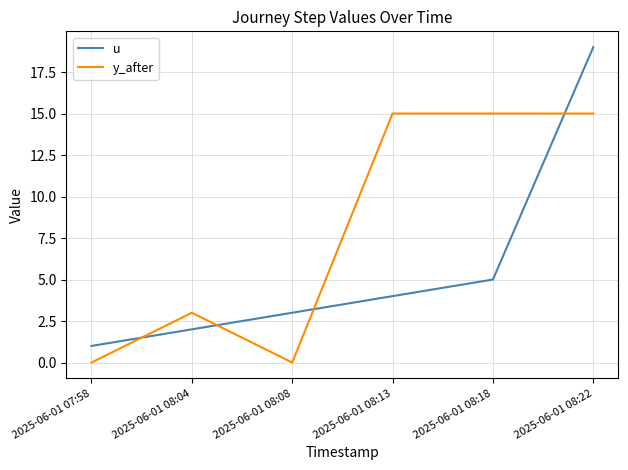

Between which two adjacent categories do y_after and u first intersect?

2025-06-01 07:58 and 2025-06-01 08:04